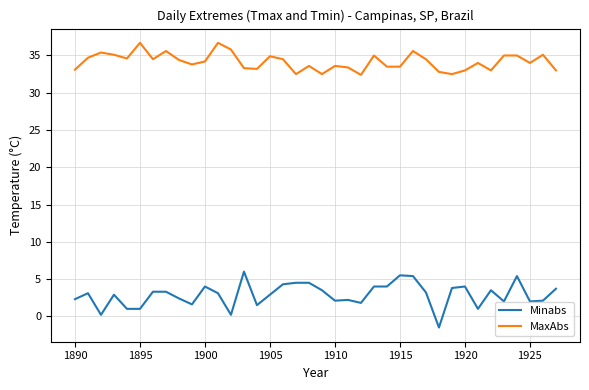

Which series has the widest spread of values?

Minabs